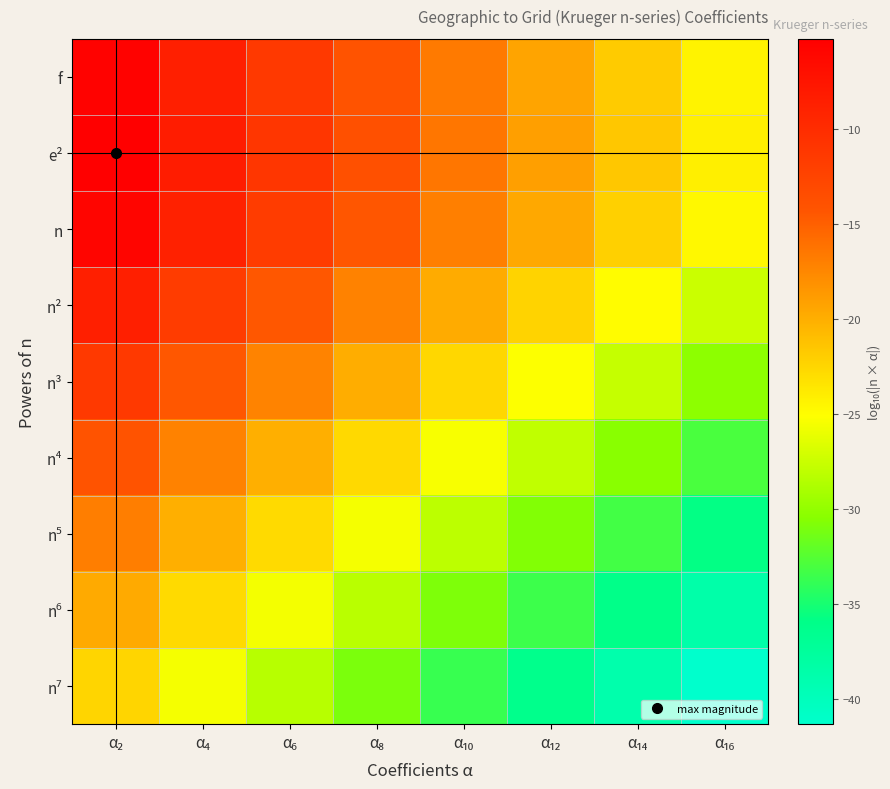

What is the spread (max minus min) of values at α₁₂?

17.2